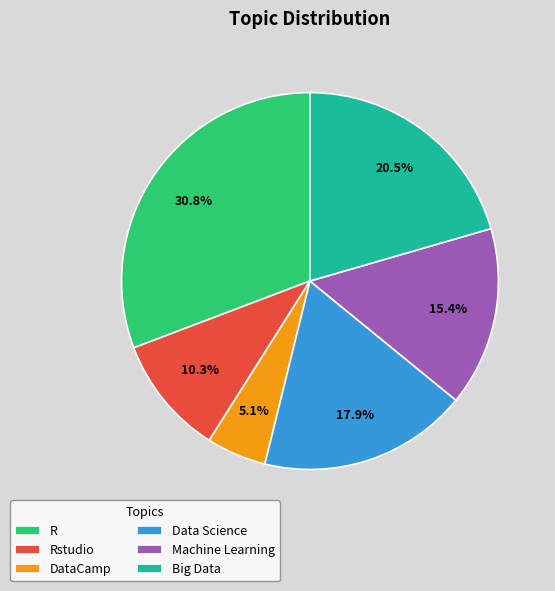

What percentage is the DataCamp slice, to the nearest percent?

5%